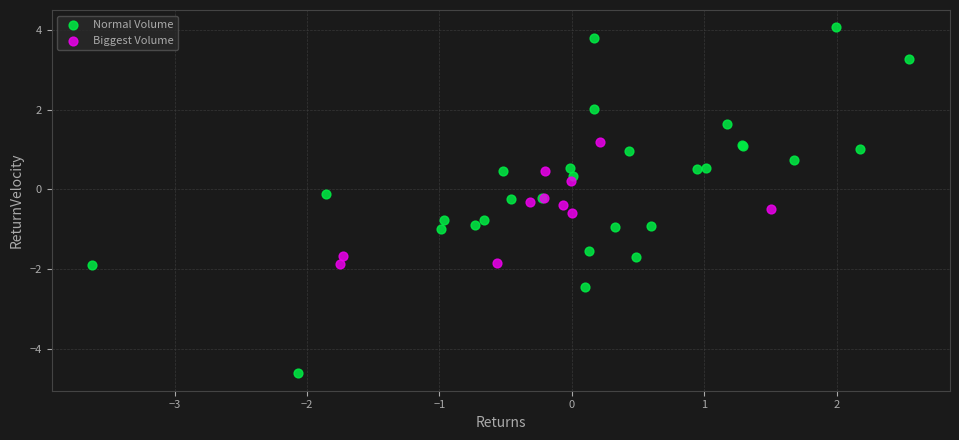

Which series reaches the minimum Y coordinate?

Normal Volume